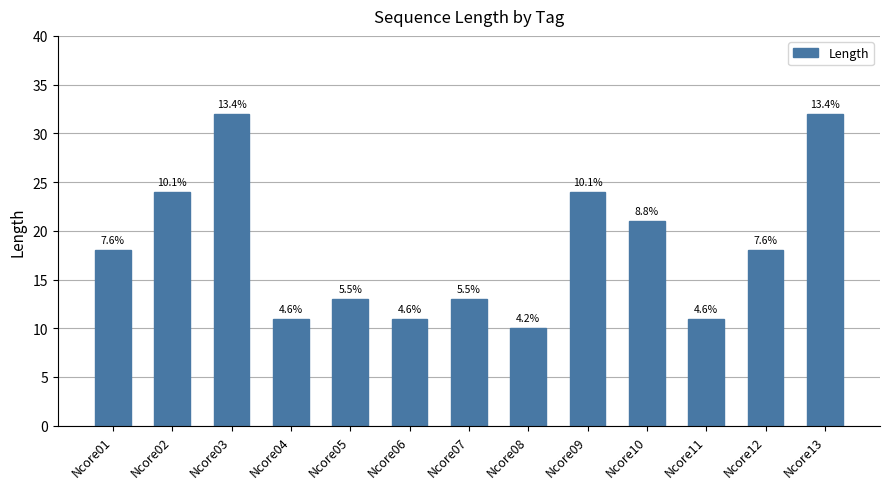

What is the value of the 10th bar from the left?

21